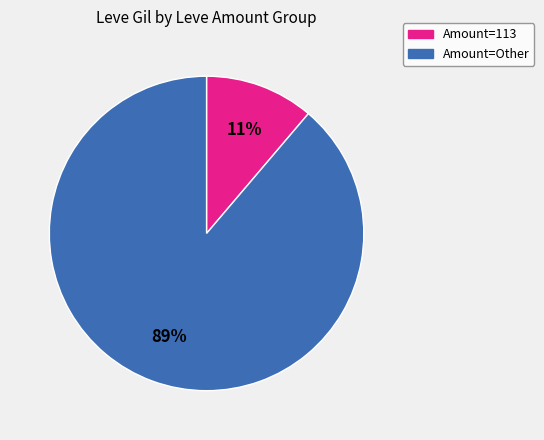

Does any single category account for the majority?

Yes